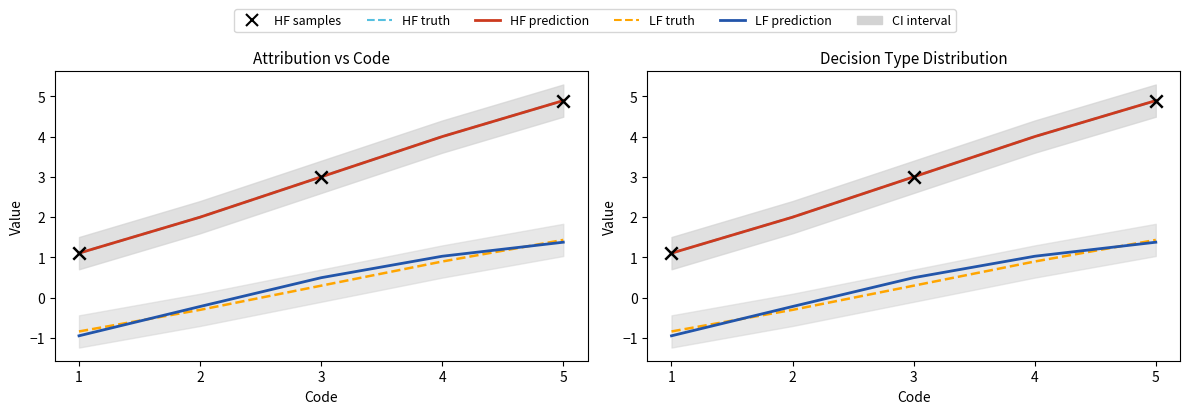

Which has a higher value, 1 or 5?

5